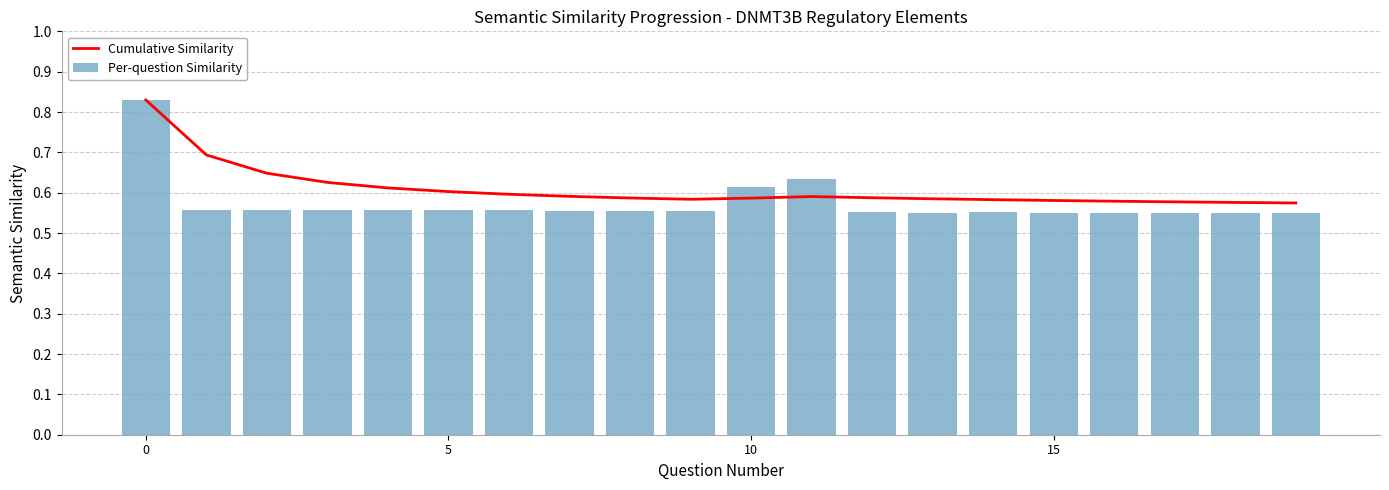

What is the greatest value displayed?

0.8